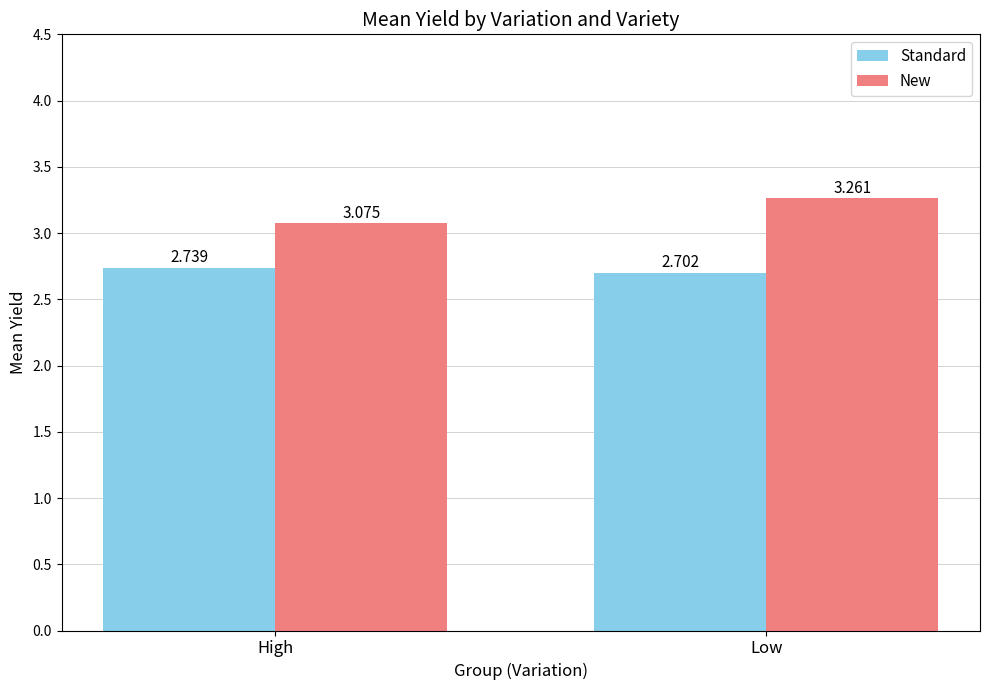

The Standard series shows 2.7 at High. True or false?

True